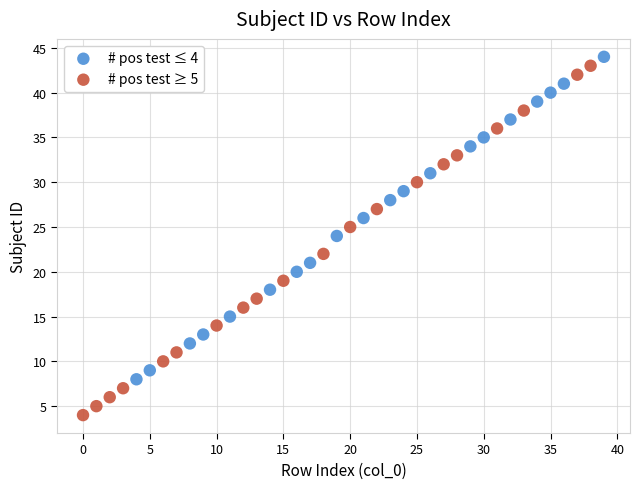

Which series reaches the minimum Y coordinate?

# pos test ≥ 5